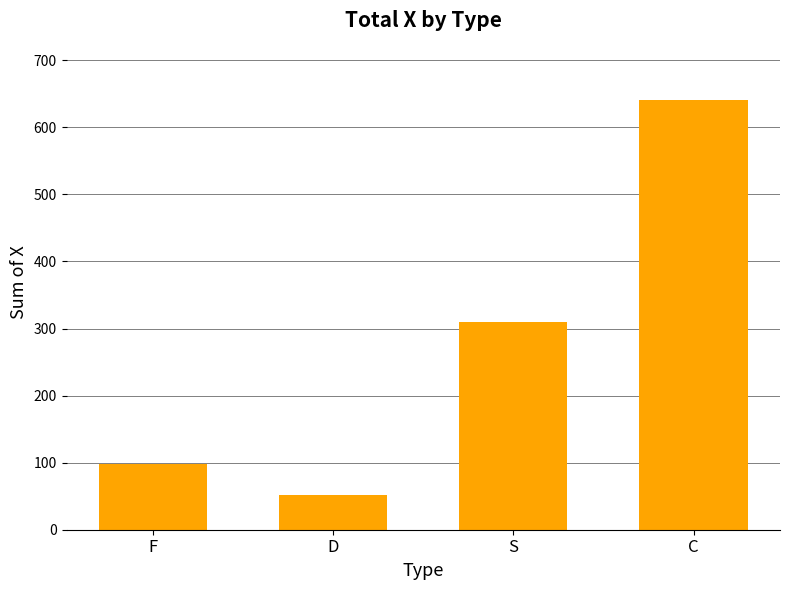

How many bars are there in total?

4